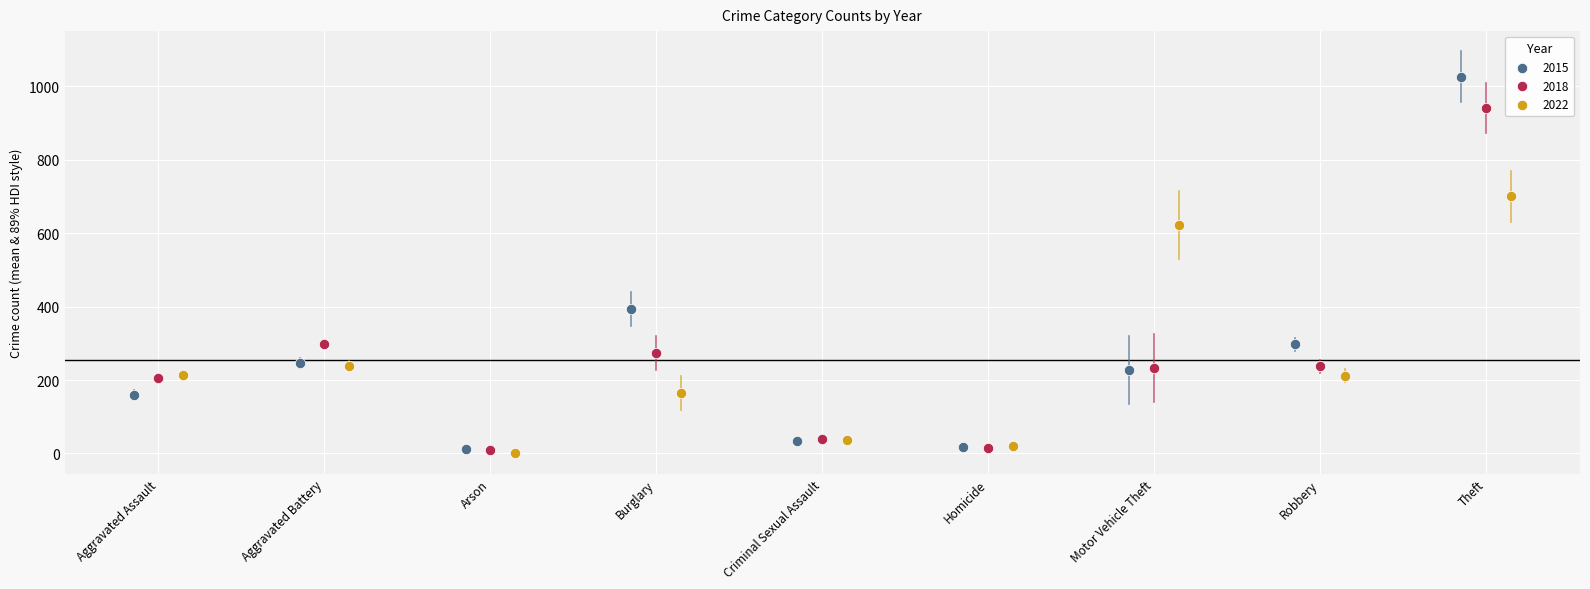

Which series reaches the maximum Y coordinate?

2015